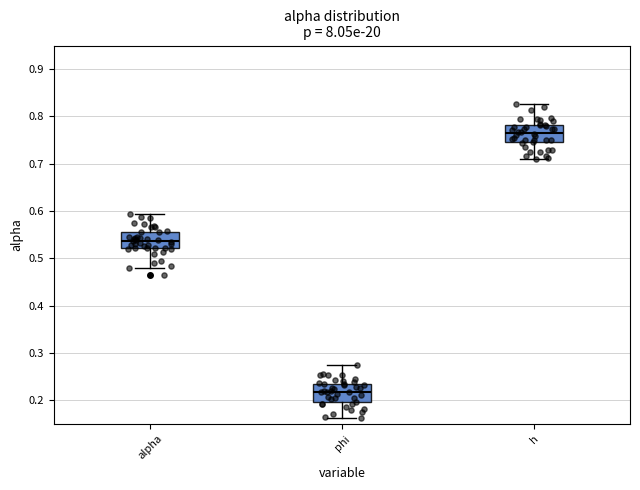

Reading left to right, transcribe this box plot: for each box, give where its median line is, the range the box spans, and where its two whiskers end, as read against the y-axis. The values are not printed on the chart, so give them approximately, as read against the axis.

alpha: median 0.54, box 0.52 to 0.56, whiskers 0.48 to 0.59
phi: median 0.22, box 0.20 to 0.23, whiskers 0.16 to 0.27
h: median 0.76, box 0.75 to 0.78, whiskers 0.71 to 0.83